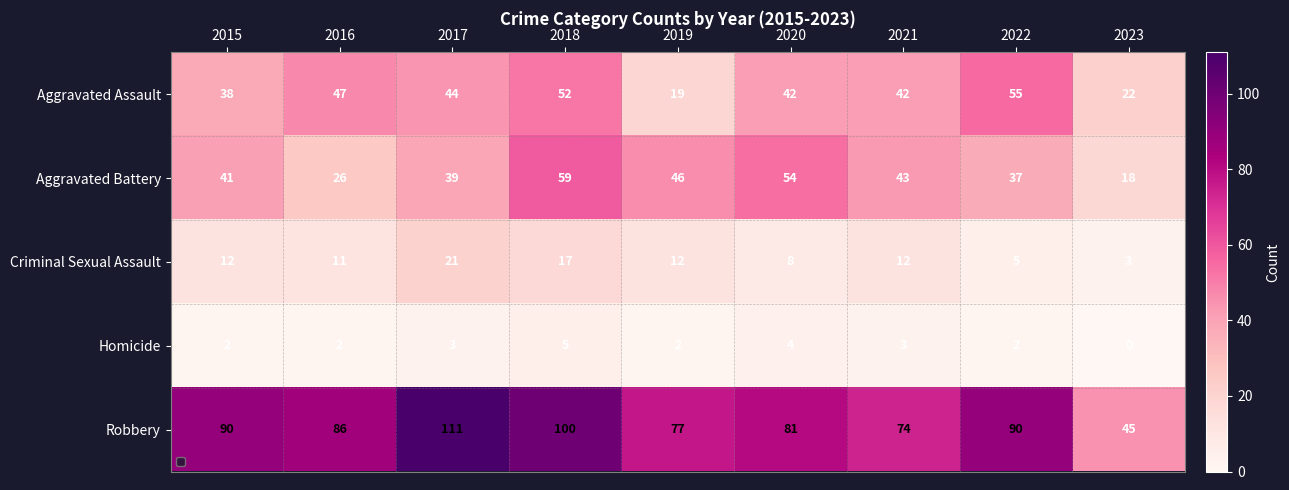

Rank the series at 2018 from lowest to highest value.

Homicide, Criminal Sexual Assault, Aggravated Assault, Aggravated Battery, Robbery